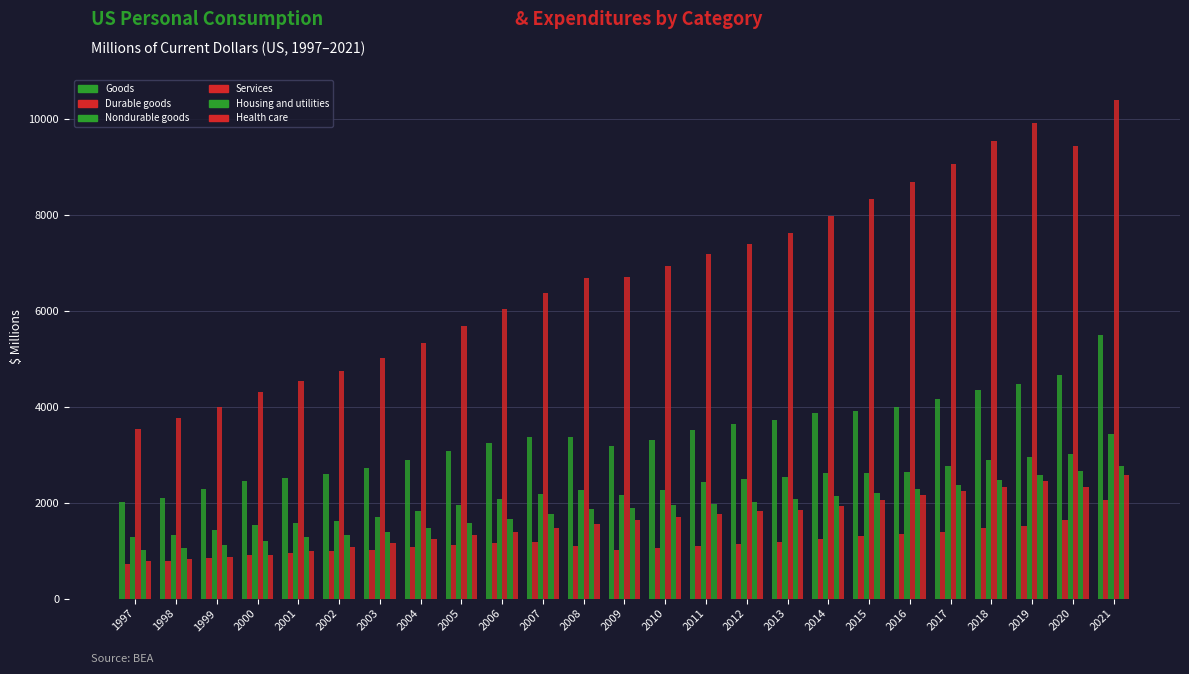

Reading left to right, extract all data points from this chart.

Goods: 2006.5	2108.4	2287.1	2453.2	2525.6	2598.8	2722.6	2902.0	3082.9	3239.7	3367.0	3363.2	3180.0	3317.8	3518.1	3637.7	3730.0	3863.0	3923.0	3991.8	4159.4	4355.2	4473.5	4670.1	5496.5
Durable goods: 715.5	779.3	855.6	912.6	941.5	985.4	1017.8	1080.6	1128.6	1158.3	1188.0	1098.8	1012.1	1049.0	1093.5	1144.2	1189.4	1242.1	1307.6	1345.2	1398.2	1470.7	1510.5	1646.8	2060.2
Nondurable goods: 1291.0	1329.1	1431.5	1540.6	1584.1	1613.4	1704.8	1821.4	1954.3	2081.3	2179.0	2264.5	2167.9	2268.9	2424.6	2493.5	2540.6	2620.9	2615.4	2646.7	2761.1	2884.5	2963.0	3023.3	3436.3
Services: 3530.3	3768.8	3996.7	4314.0	4548.2	4750.1	5018.2	5329.9	5686.1	6037.6	6379.6	6686.9	6711.2	6942.4	7180.7	7409.6	7633.6	7984.8	8340.5	8701.4	9074.2	9549.8	9919.2	9446.0	10406.1
Housing and utilities: 1009.8	1065.5	1123.1	1198.6	1287.5	1329.5	1391.1	1466.6	1580.1	1665.7	1759.6	1872.7	1900.0	1947.9	1983.3	2014.7	2083.5	2151.4	2206.6	2280.8	2363.6	2473.2	2572.7	2666.6	2775.4
Health care: 790.9	832.0	863.6	918.4	996.6	1082.9	1154.0	1238.9	1320.5	1391.9	1478.2	1555.3	1632.7	1699.6	1757.1	1821.3	1858.2	1940.5	2057.3	2159.4	2237.6	2338.1	2462.8	2339.2	2583.5